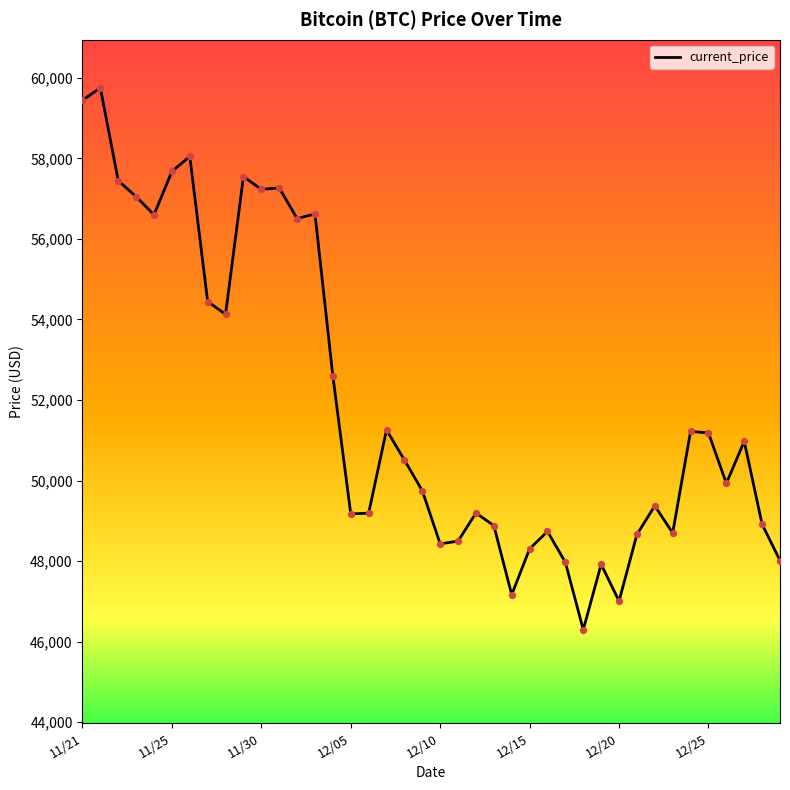

What is the greatest value displayed?

59749